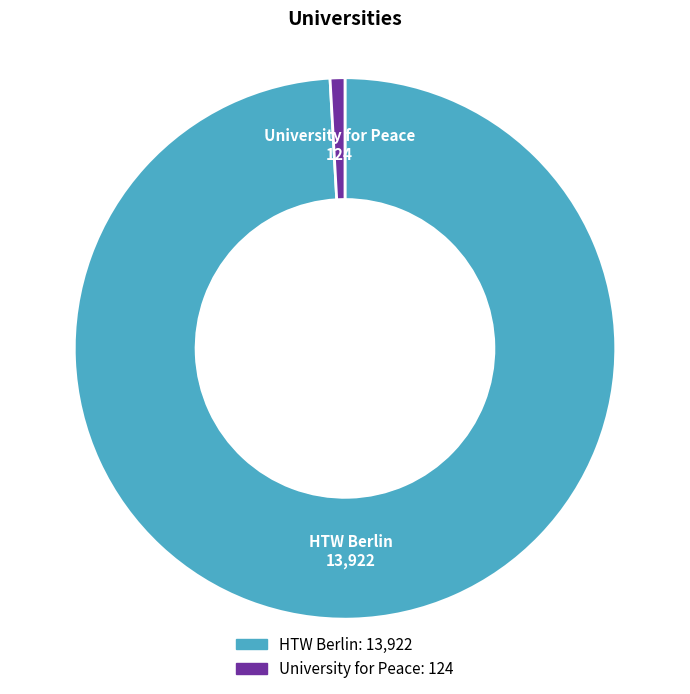

Is it true that University for Peace is 1% of the pie?

True